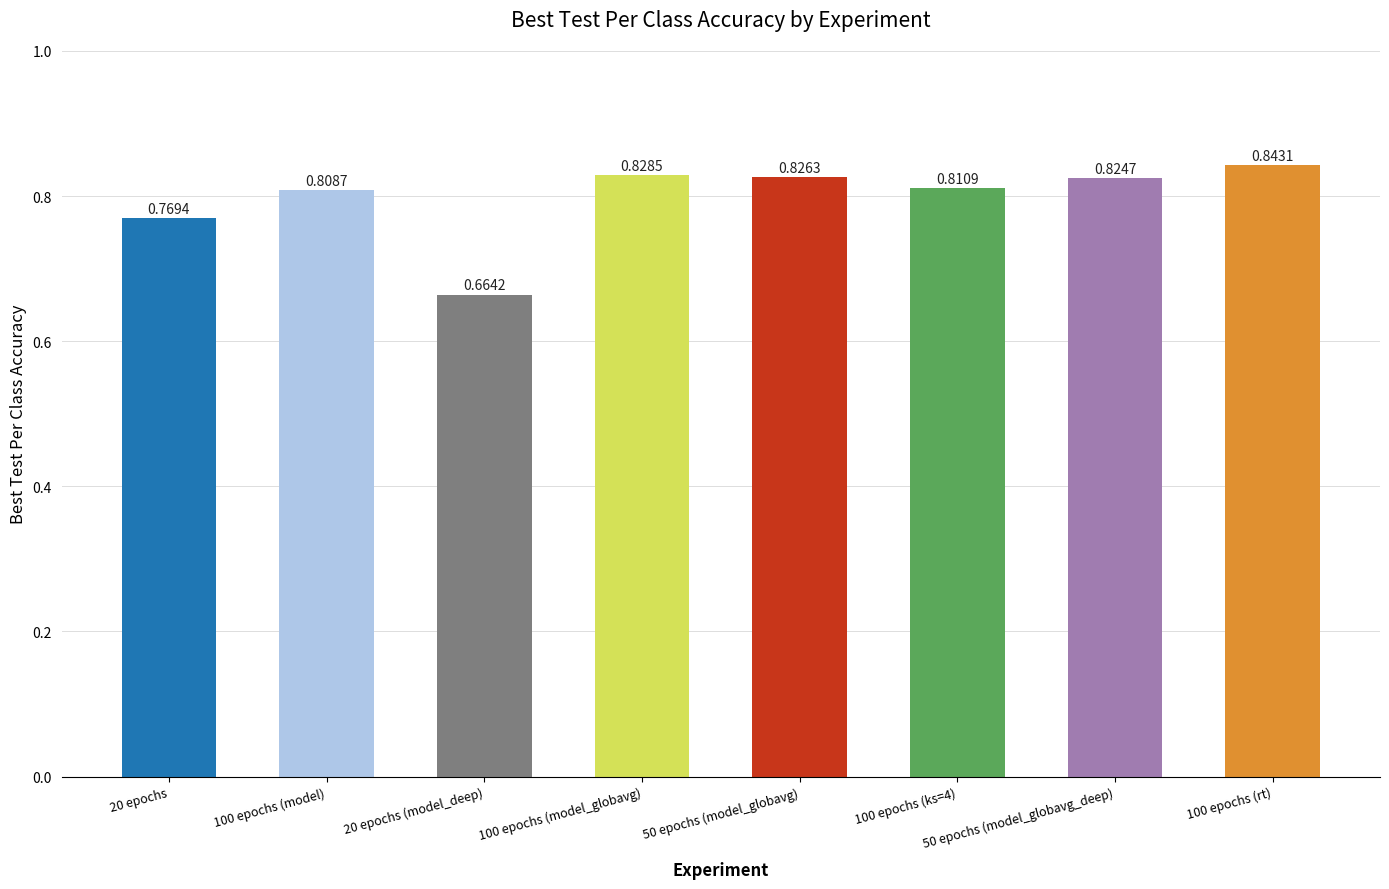

Which has a higher value, 50 epochs (model_globavg) or 100 epochs (model_globavg)?

100 epochs (model_globavg)